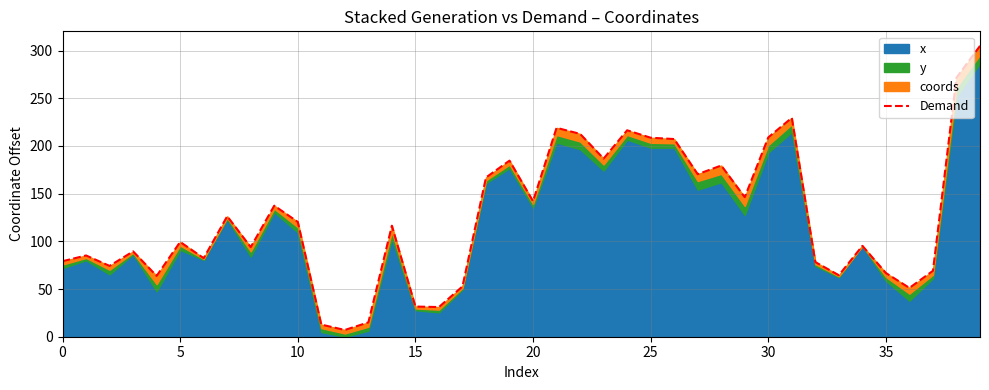

What is the difference between the maximum and second lowest values?

292.2